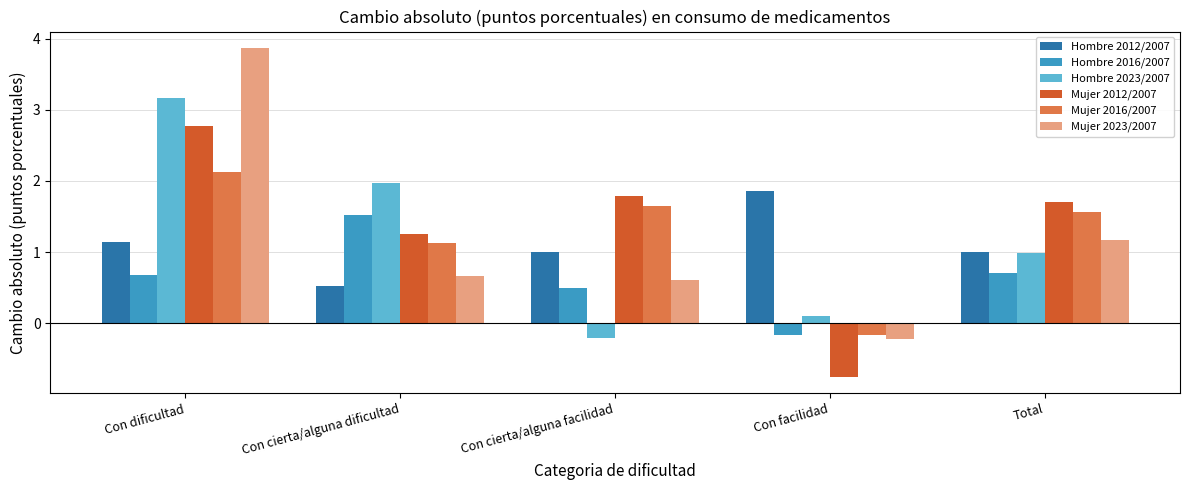

What is the difference between the highest and lowest values at Con cierta/alguna dificultad?

1.4